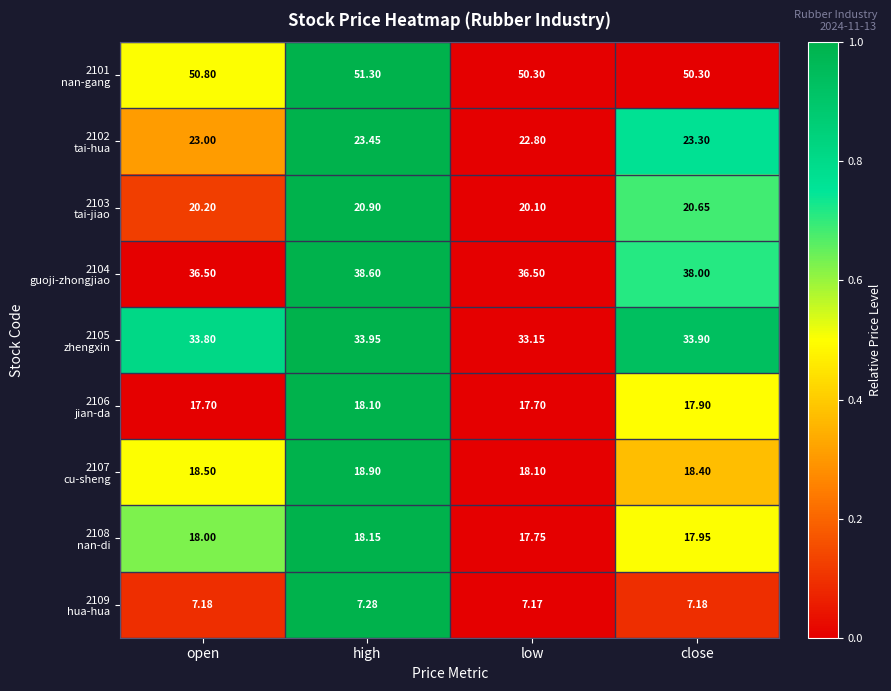

At which category is the sum across all series the highest?

high